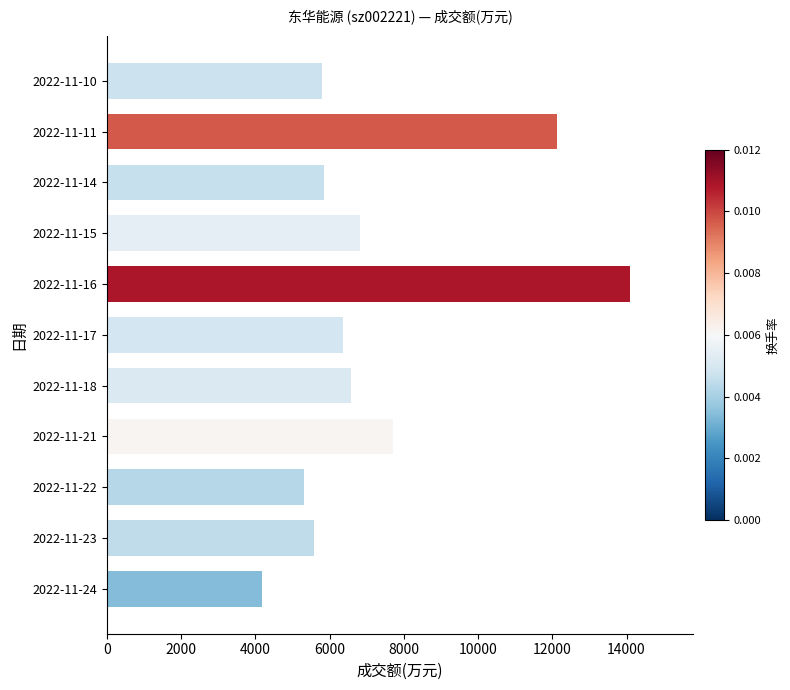

The value at 2022-11-16 is 14103. True or false?

True